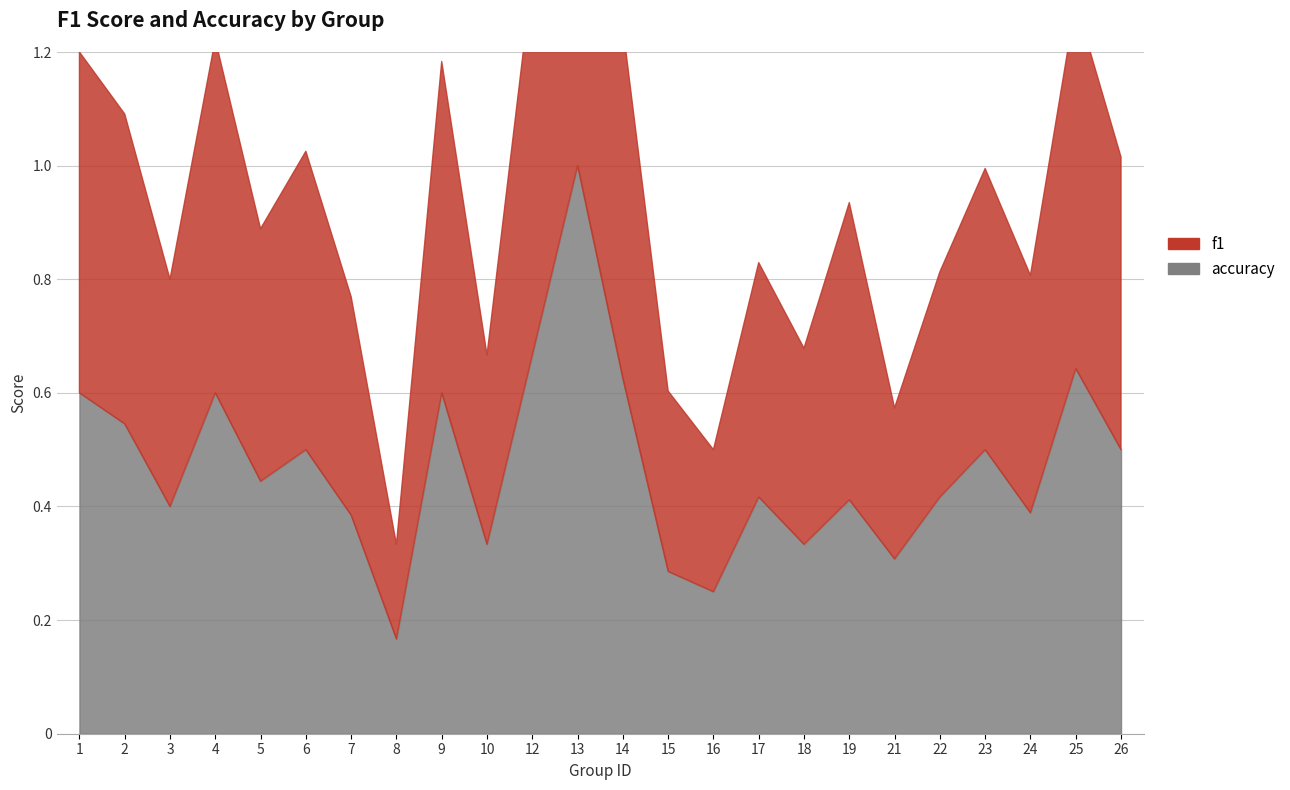

Which category has the highest value across all series?

13